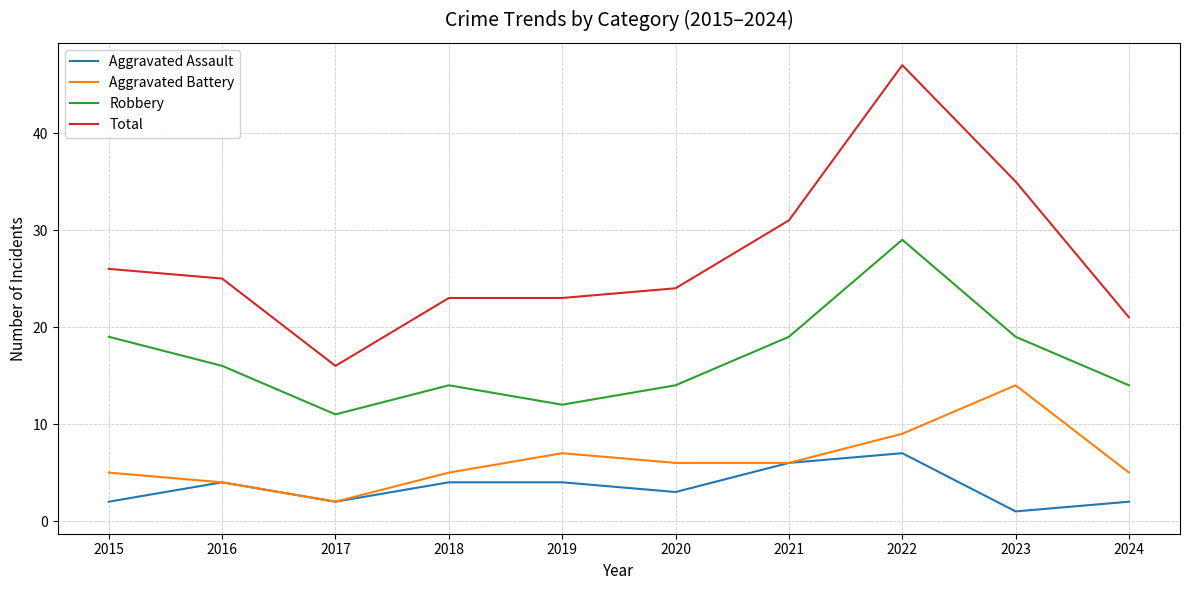

True or false: Aggravated Assault and Robbery cross at least once.

False